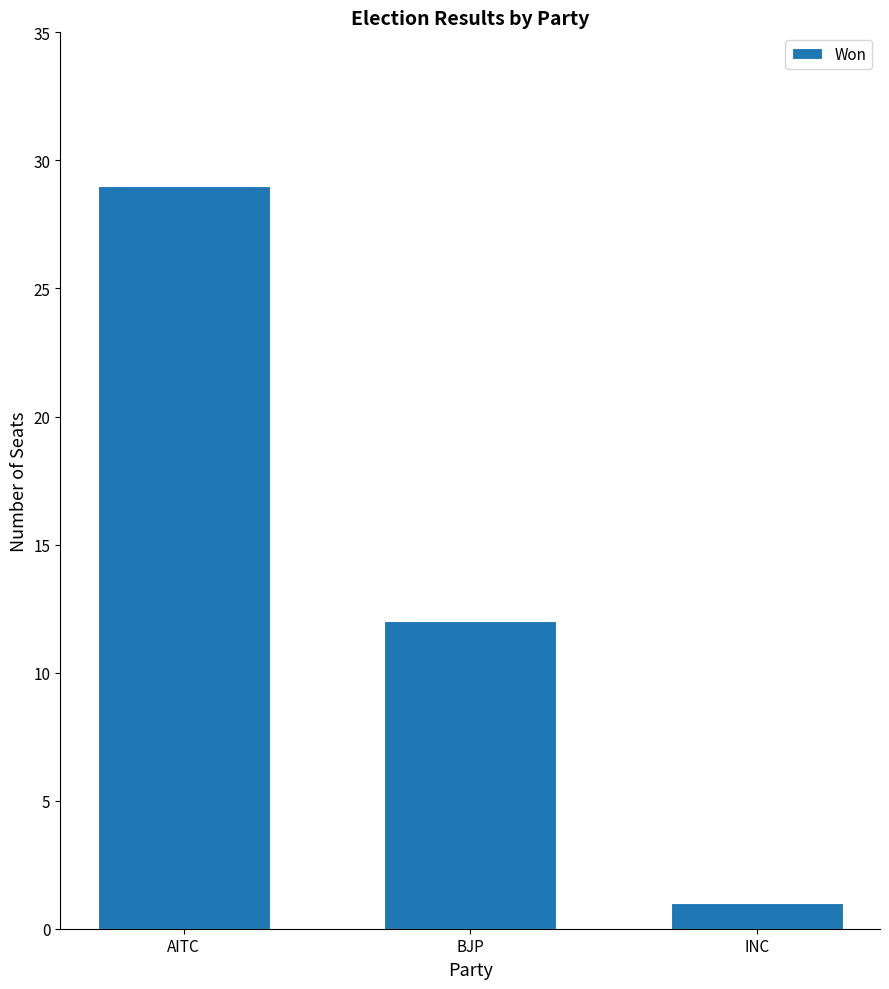

Is it true that the value at INC is 1?

True